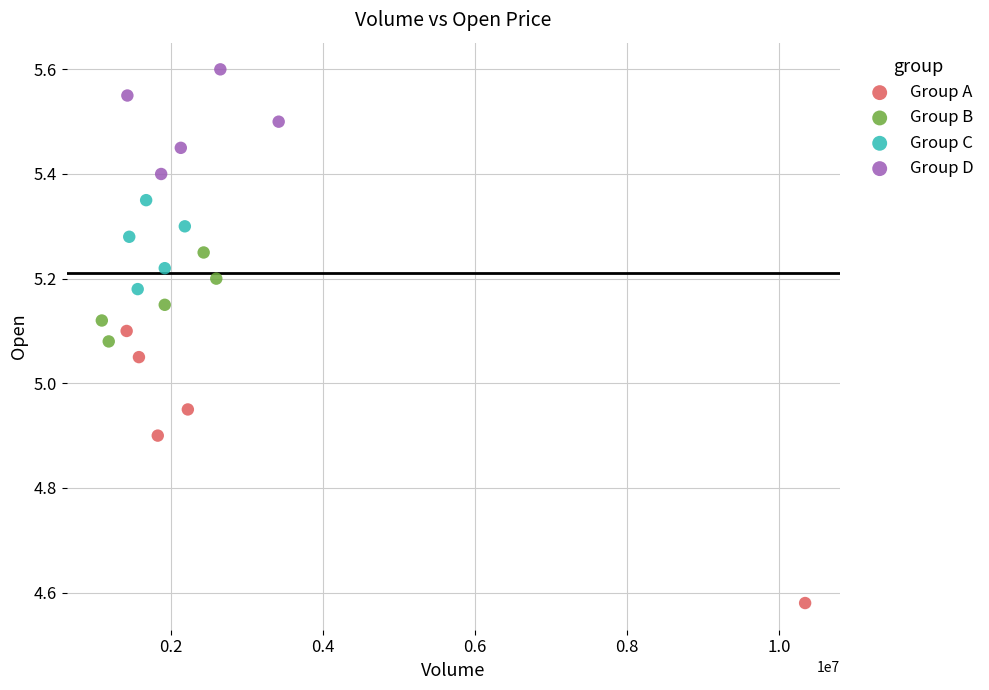

Which series contains the lowest Y value?

Group A